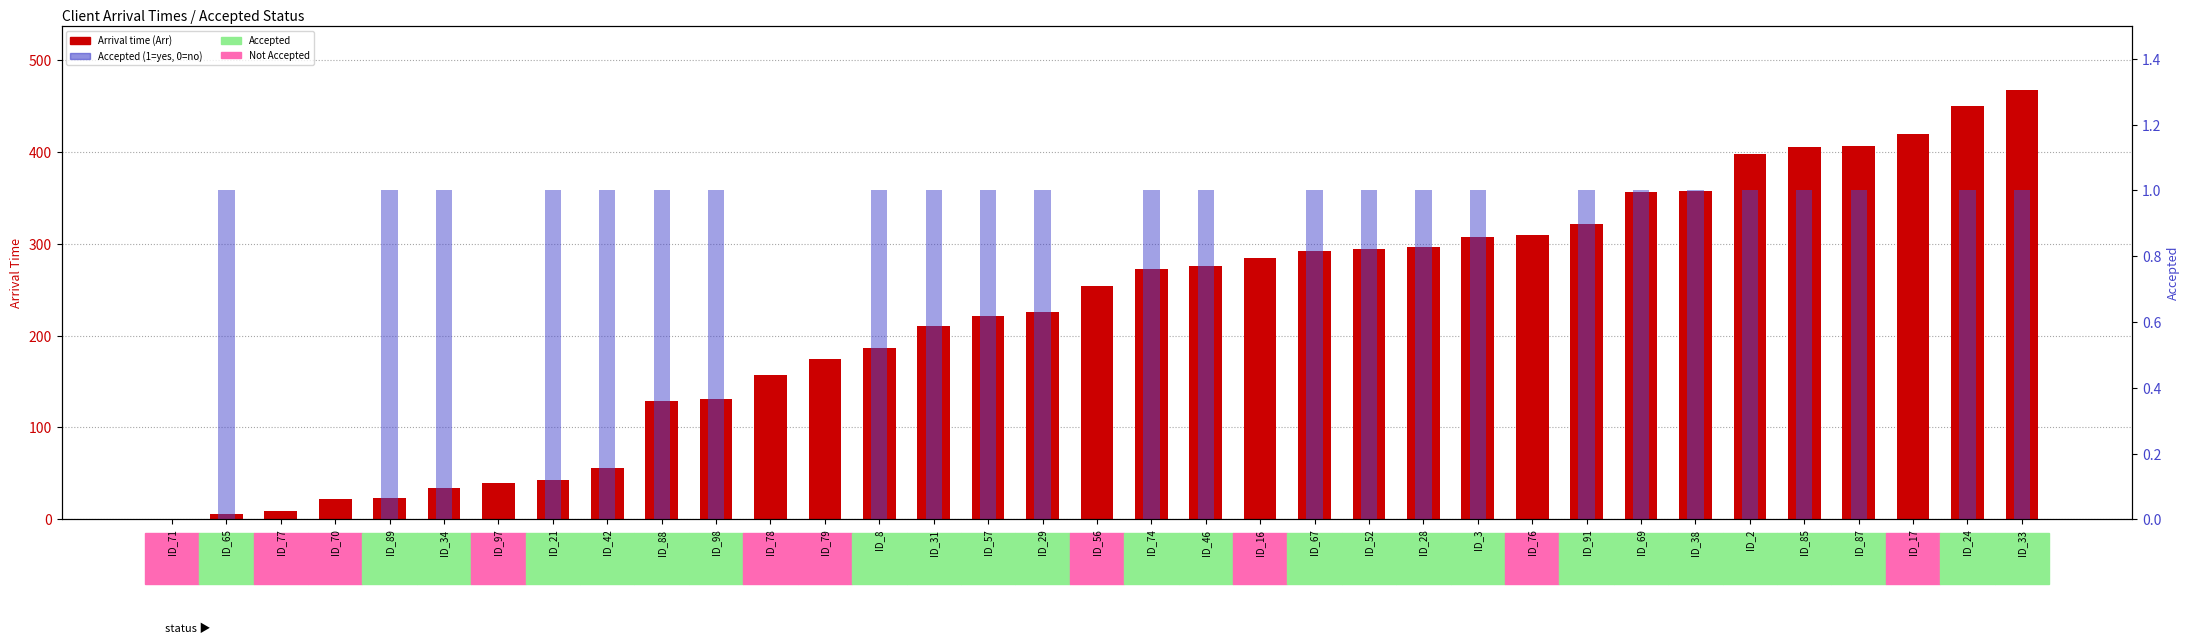

What is the label of the 25th bar from the left?

ID_3